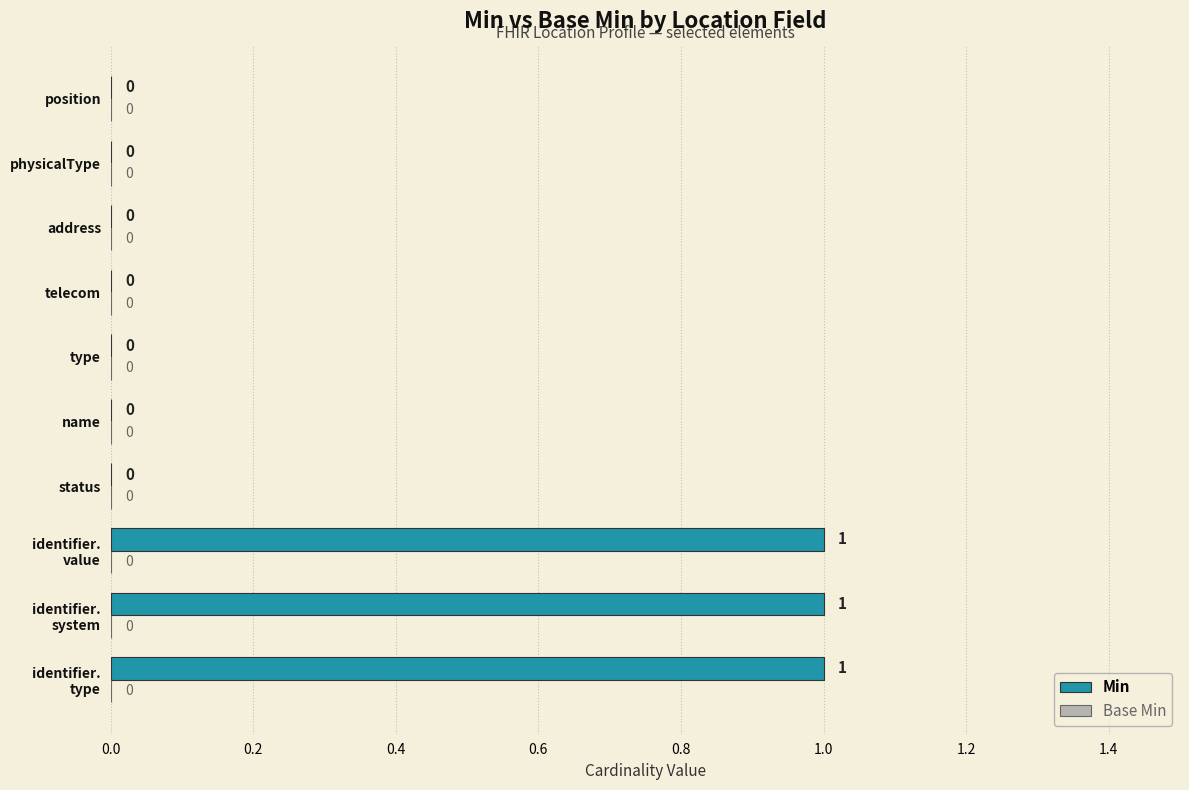

Is it true that the value at name is 0?

True